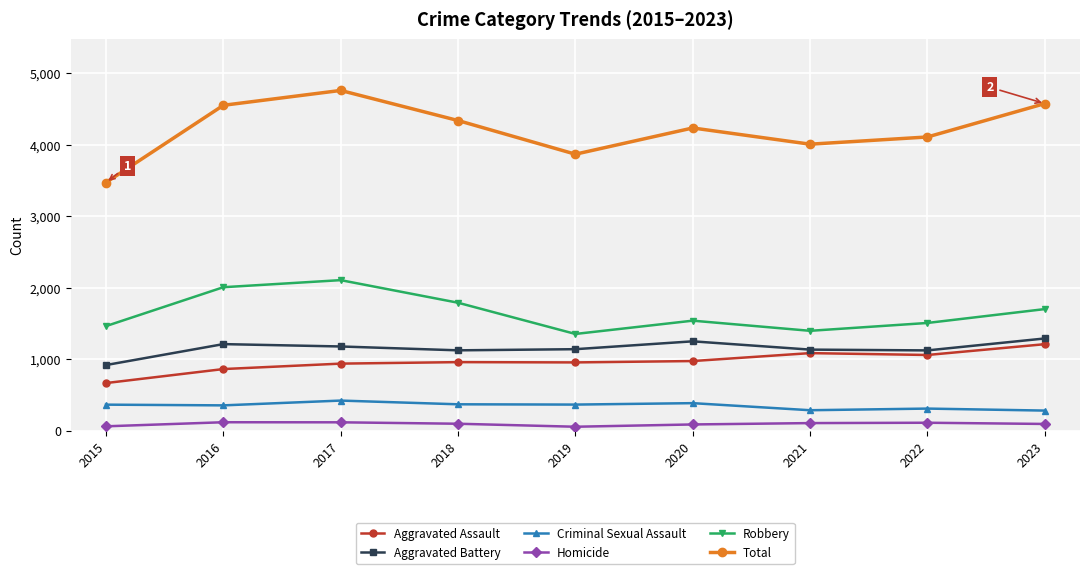

Rank the series at 2021 from highest to lowest value.

Total, Robbery, Aggravated Battery, Aggravated Assault, Criminal Sexual Assault, Homicide